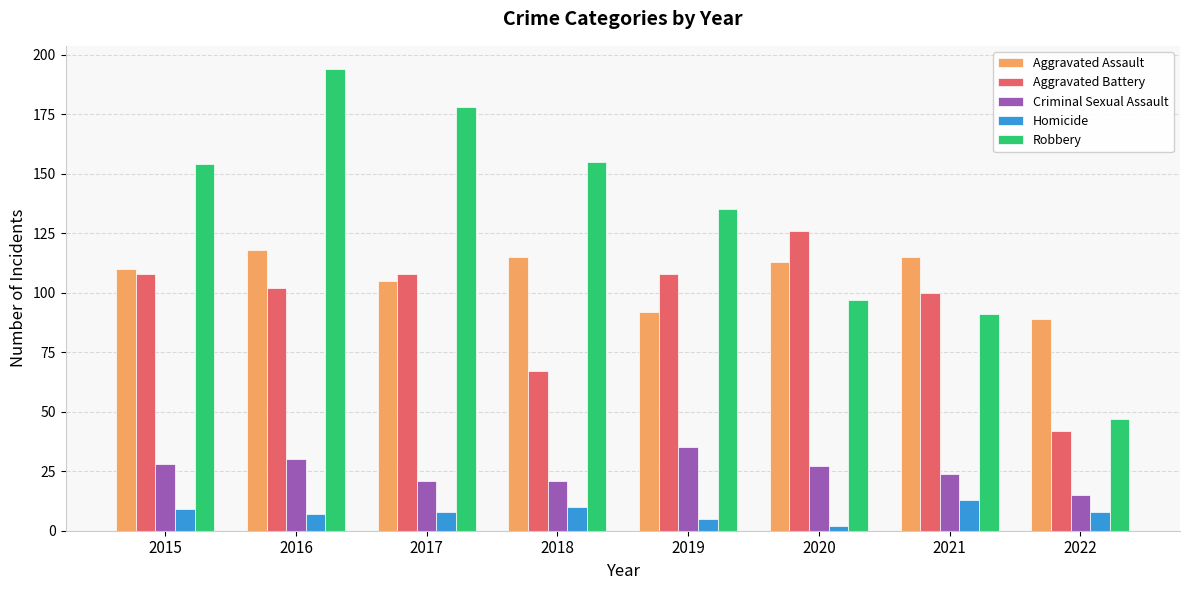

How many data points in Aggravated Battery are less than 108?

4